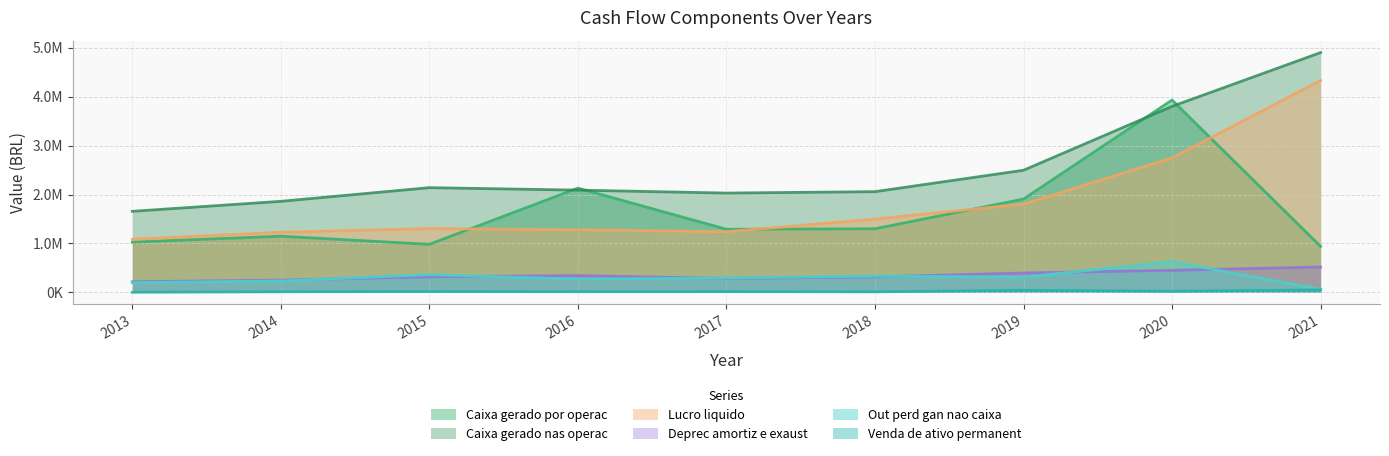

Where is the first local maximum for Out perd gan nao caixa?

2015